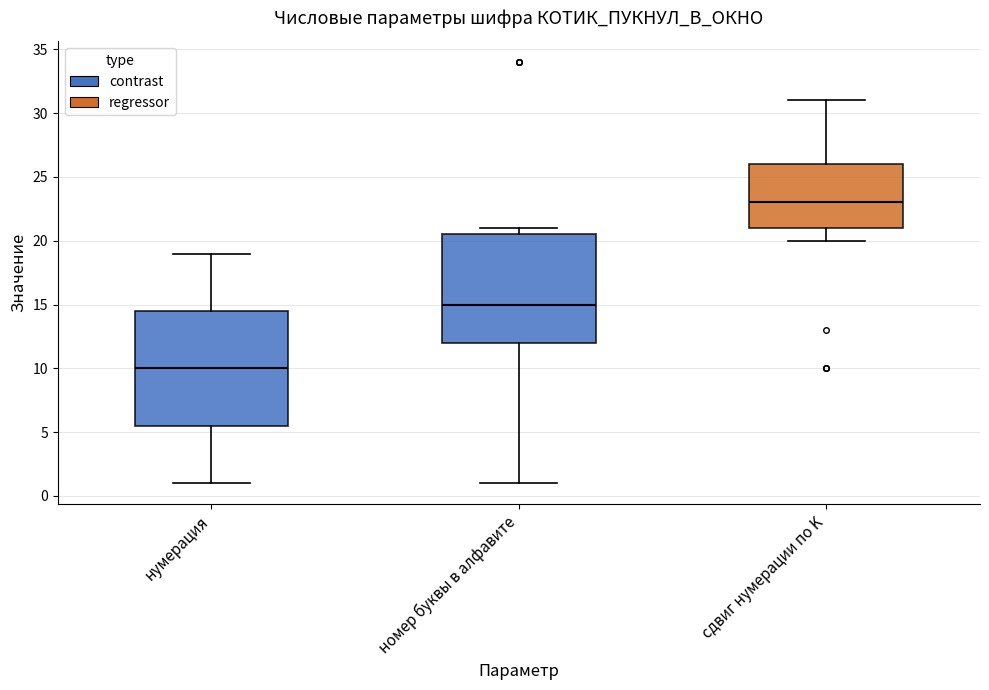

Where does the median line of the box for сдвиг нумерации по K sit on the y-axis? The values are not printed on the chart, so give them approximately, as read against the axis.

23.0